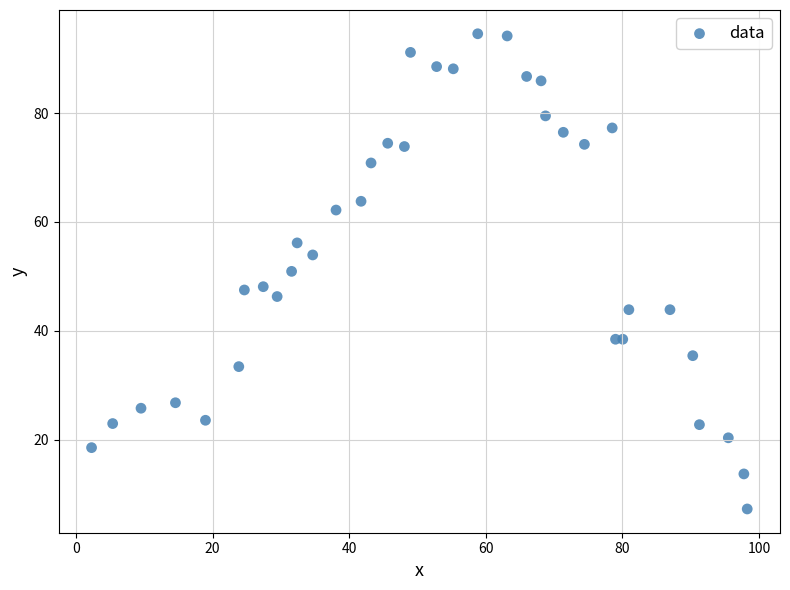

What is the range of Y values (max minus min)?

87.3